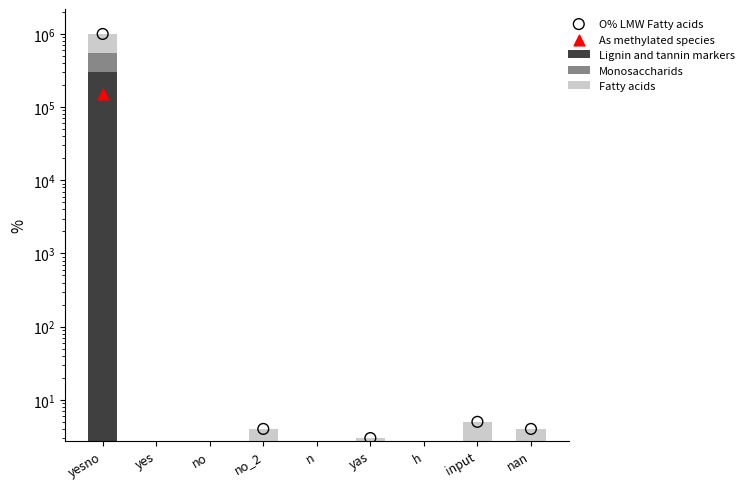

Which series reaches the minimum Y coordinate?

Lignin and tannin markers